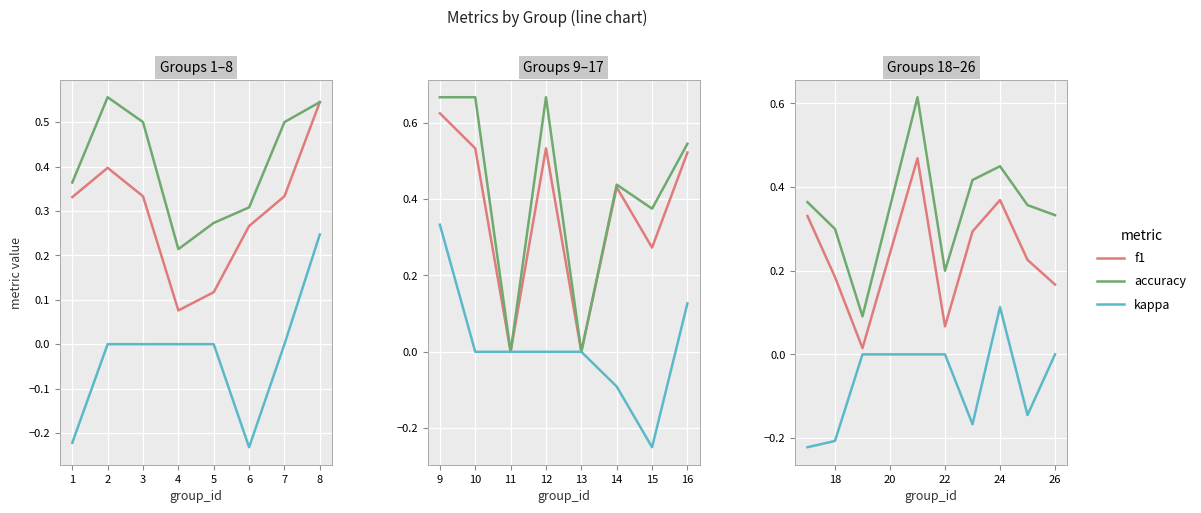

How many lines are shown in the chart?

3